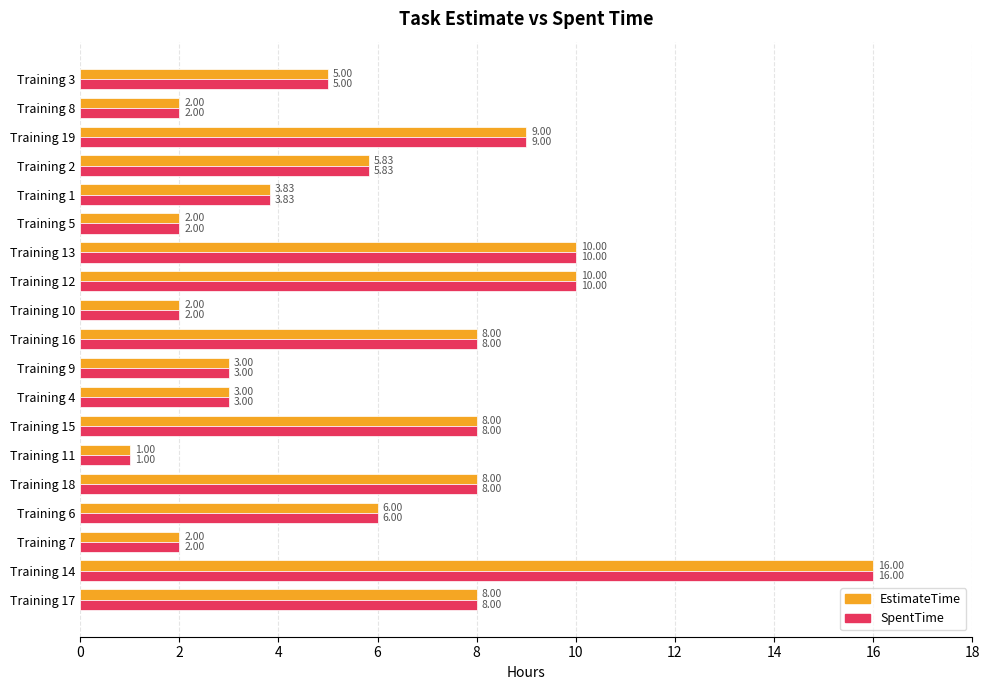

At how many categories does at least one series exceed 4?

11